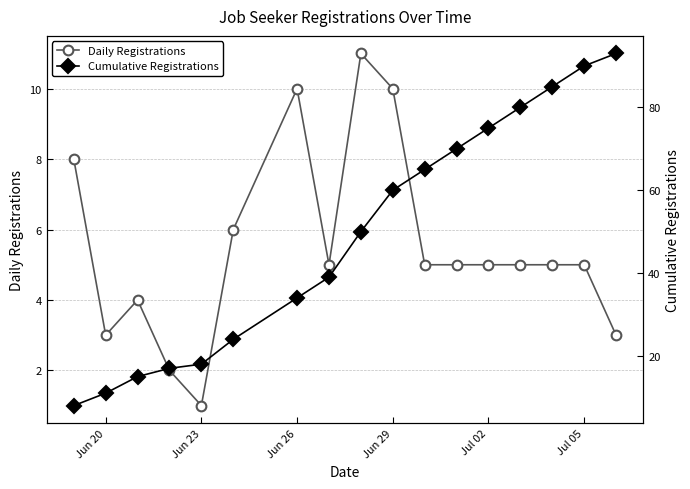

What is the highest value of the Daily Registrations series?

11